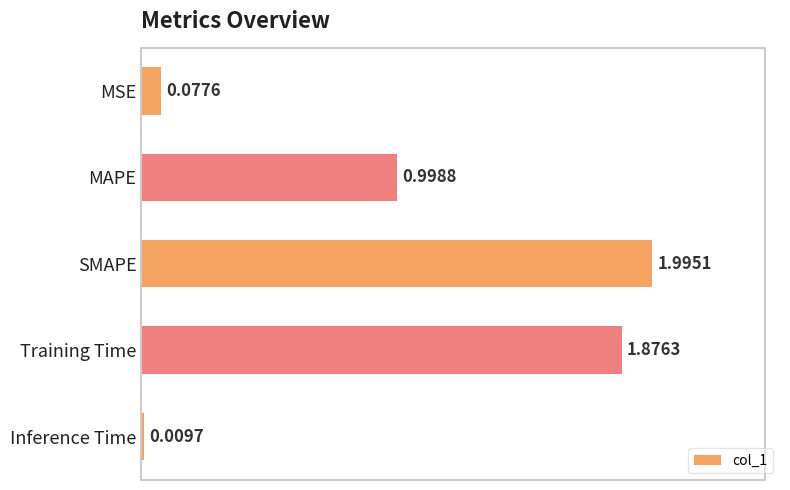

What is the difference between the values at MSE and MAPE?

0.9